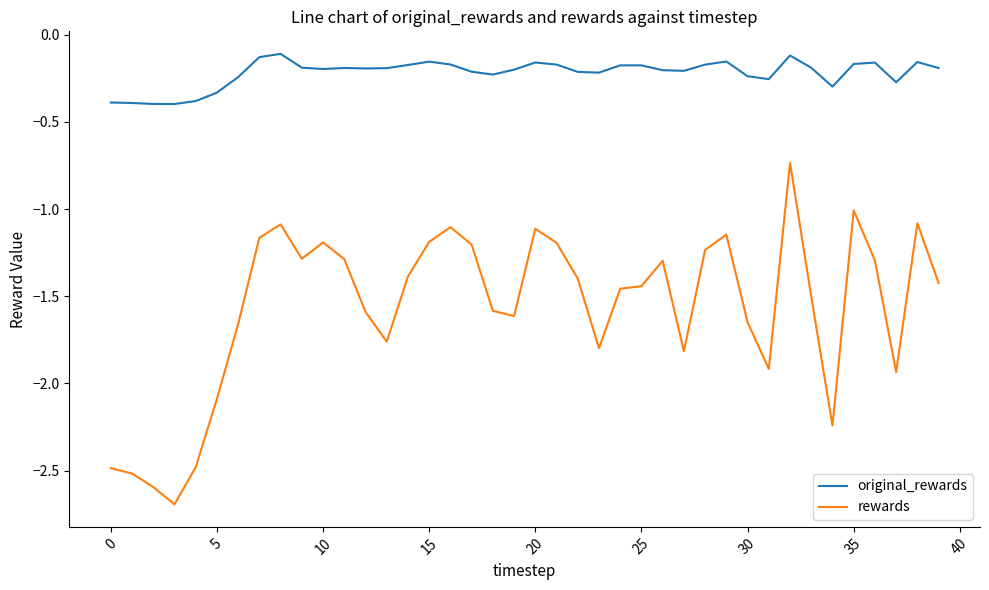

What is the smallest value displayed?

-2.7